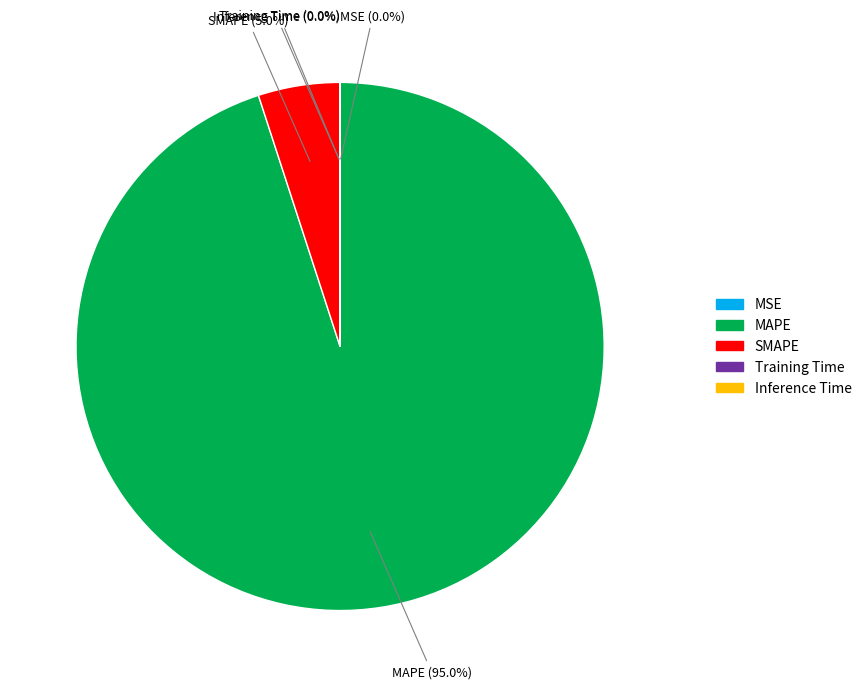

True or false: SMAPE accounts for 5% of the total.

True